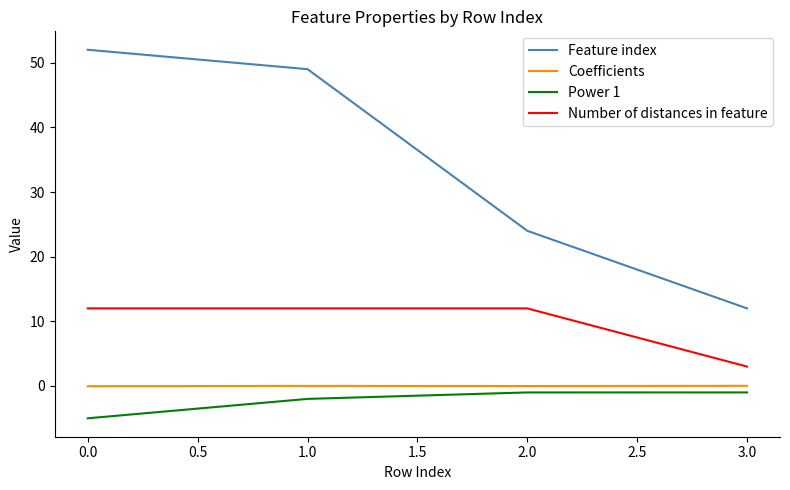

Does the chart have visible grid lines?

No